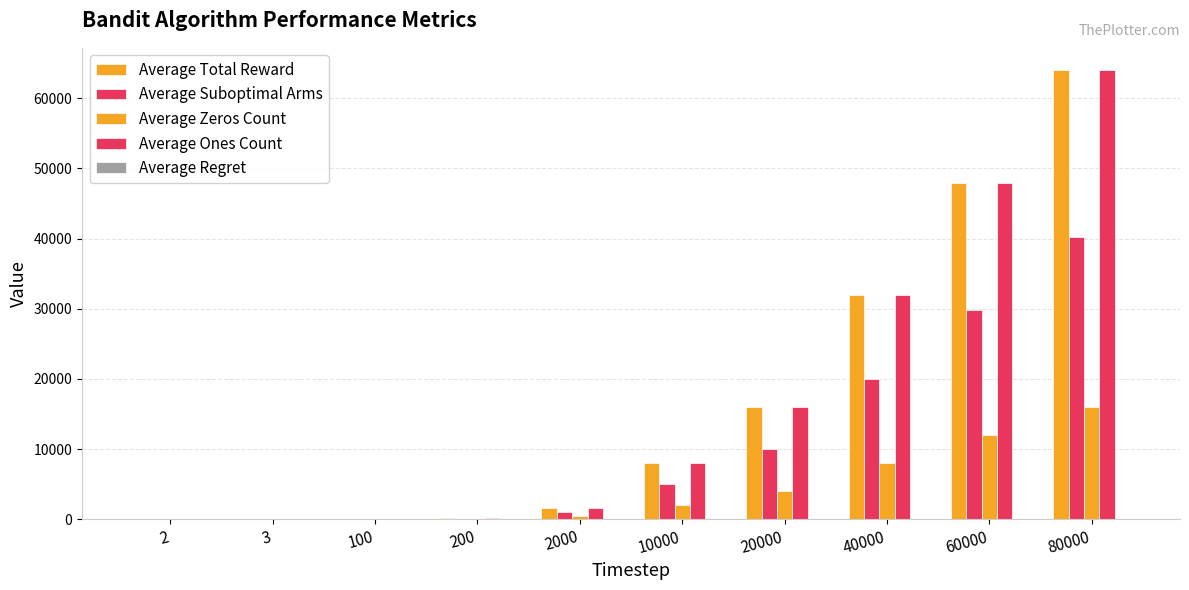

What is the minimum value for Average Suboptimal Arms?

1.0